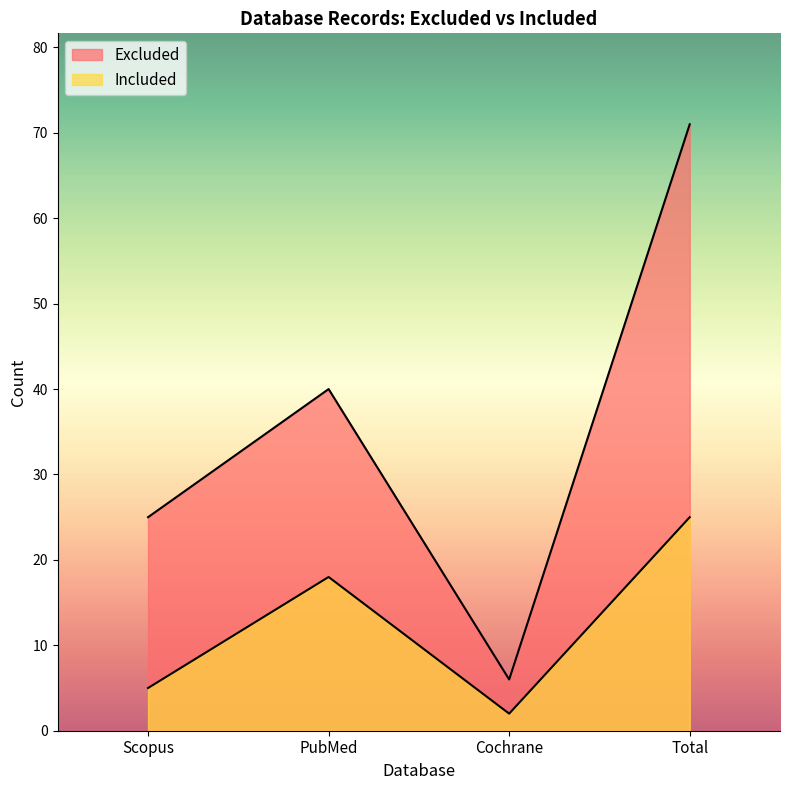

Which series has the largest total across all categories?

Excluded